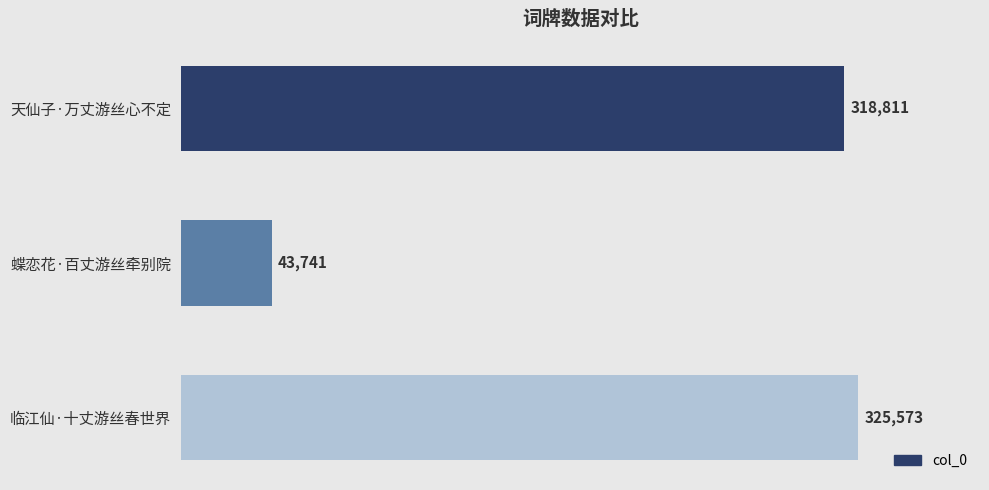

Reading top to bottom, list all the values displayed in this chart.

天仙子·万丈游丝心不定=318811	蝶恋花·百丈游丝牵别院=43741	临江仙·十丈游丝春世界=325573